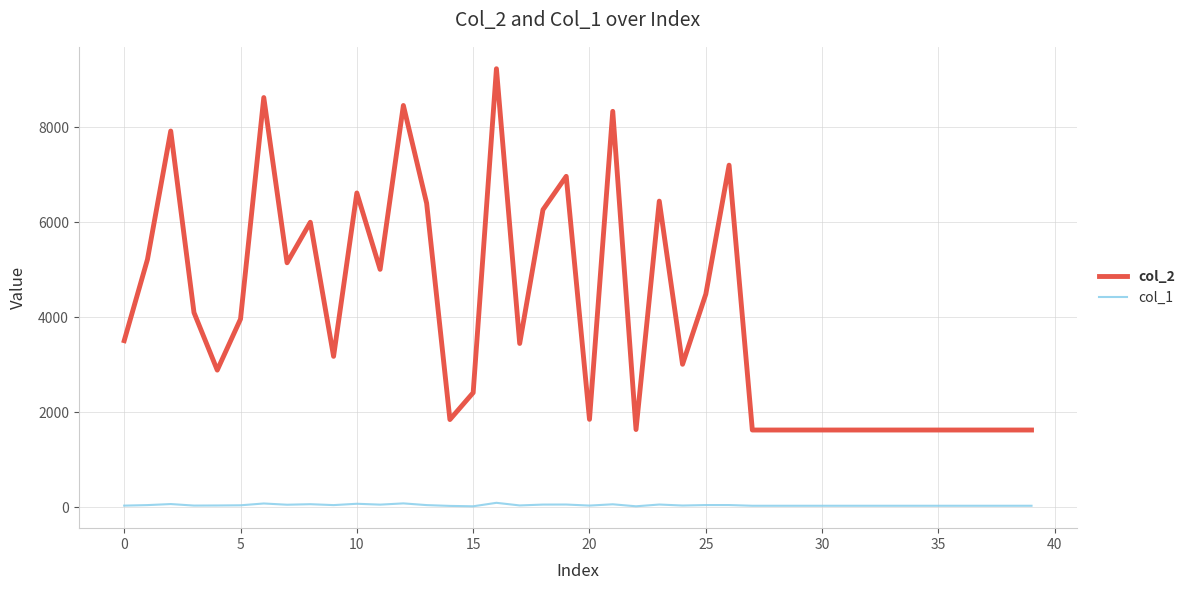

True or false: col_2 and col_1 cross at least once.

False